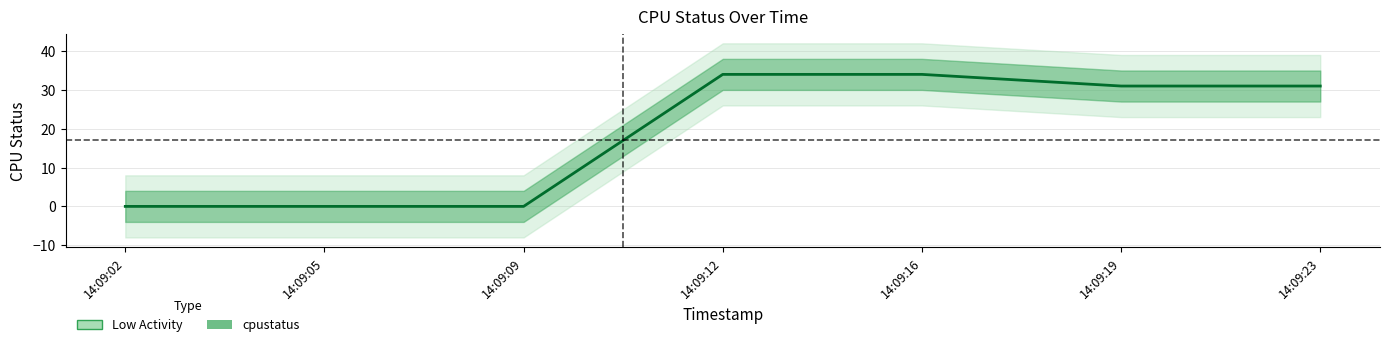

Where does the data first go above 31?

14:09:12